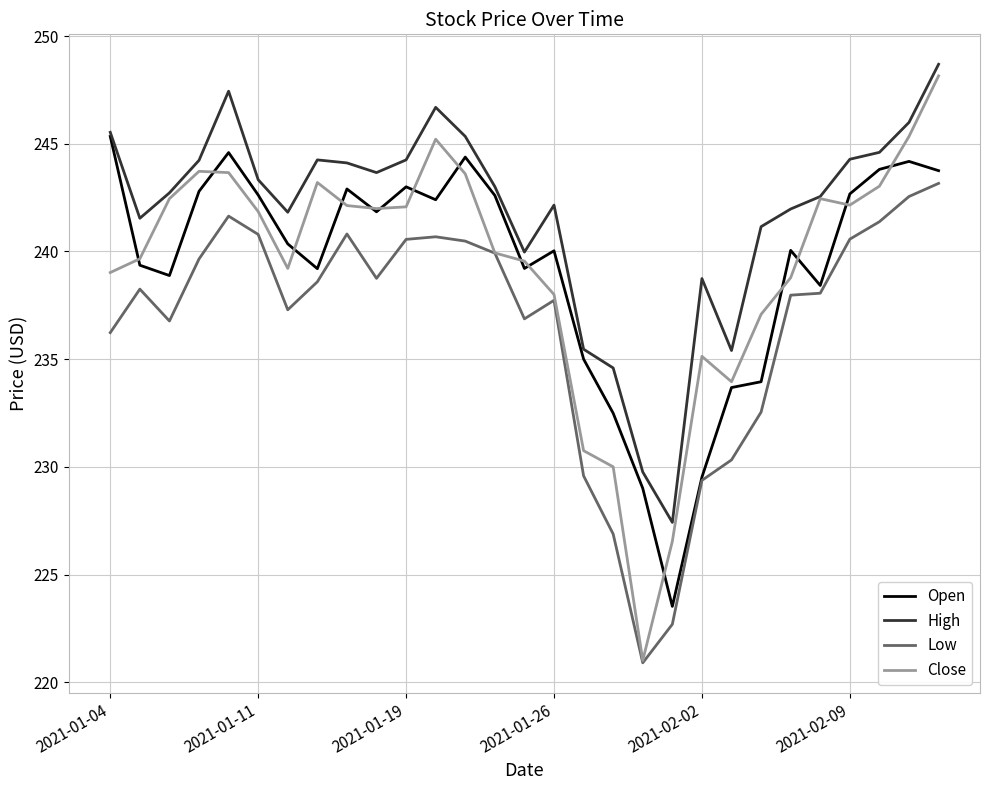

Which series has the largest total across all categories?

High